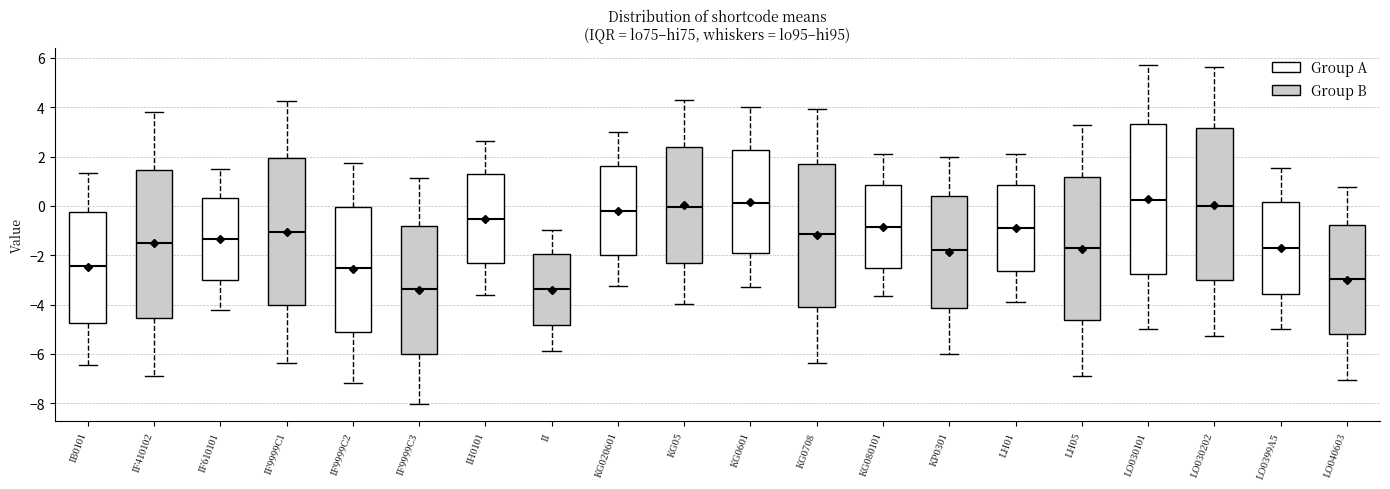

Where does the lower whisker of the box for KG0601 end on the y-axis? The values are not printed on the chart, so give them approximately, as read against the axis.

-3.4